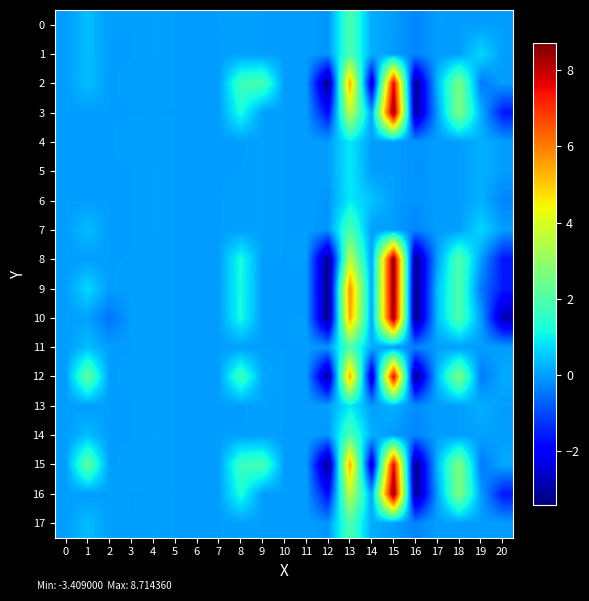

How many distinct data groups are displayed?

18